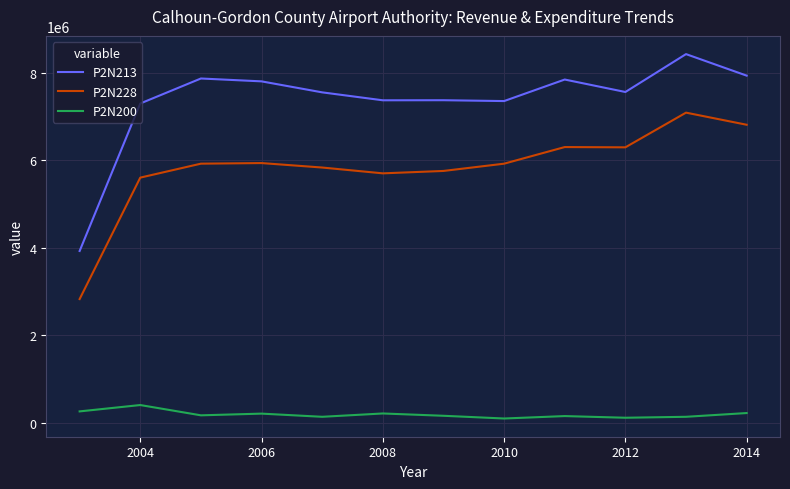

Which series has the largest total across all categories?

P2N213